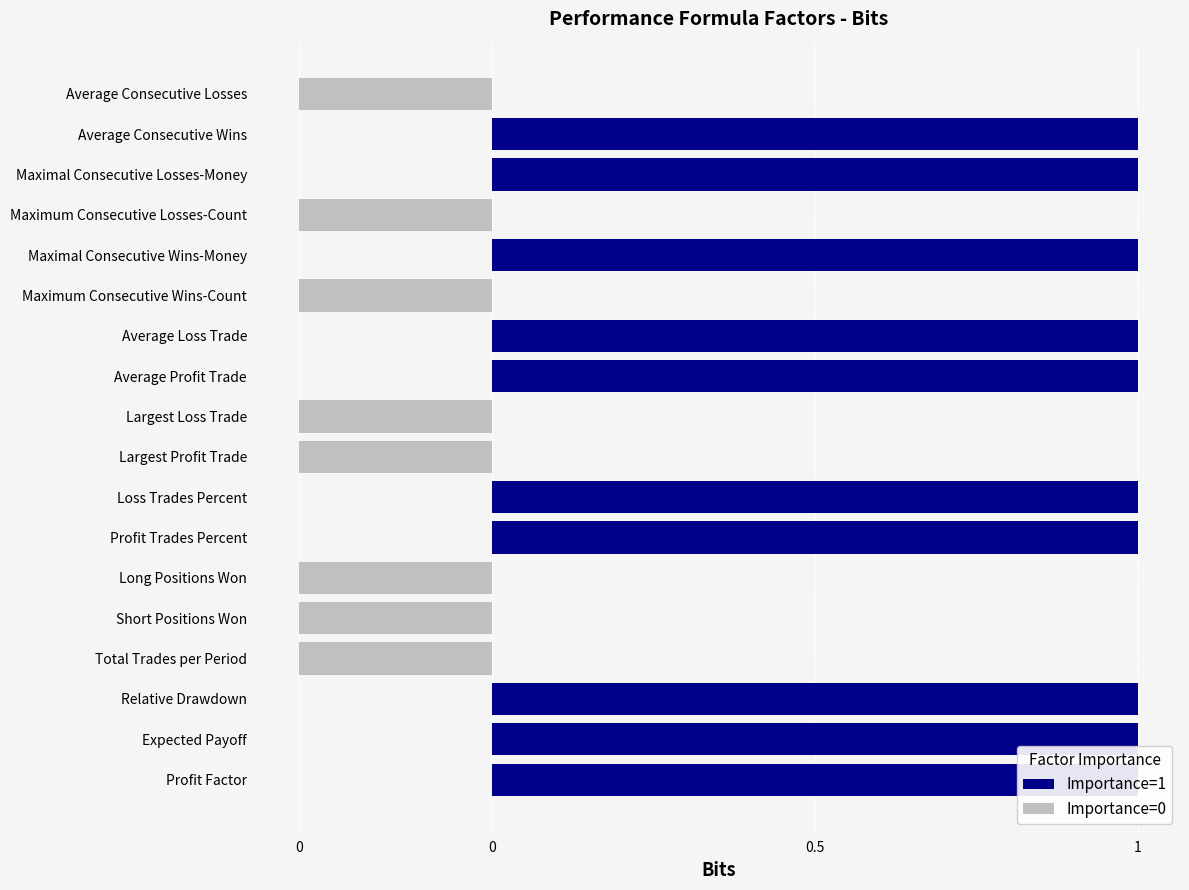

Which has a higher value, Profit Trades Percent or Maximum Consecutive Wins-Count?

Profit Trades Percent